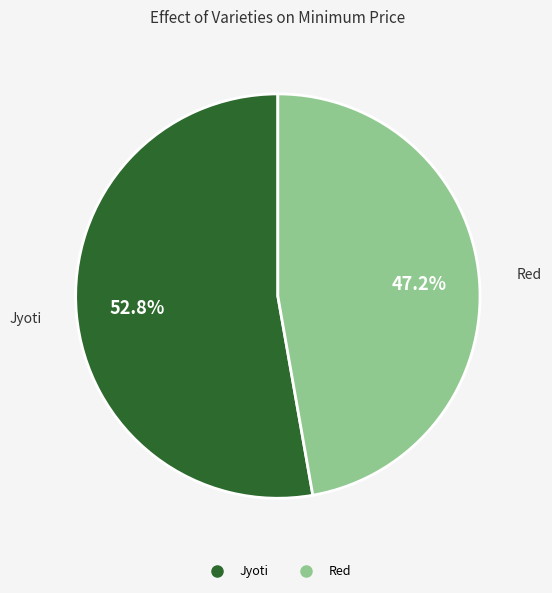

Rank the categories by value from highest to lowest.

Jyoti, Red